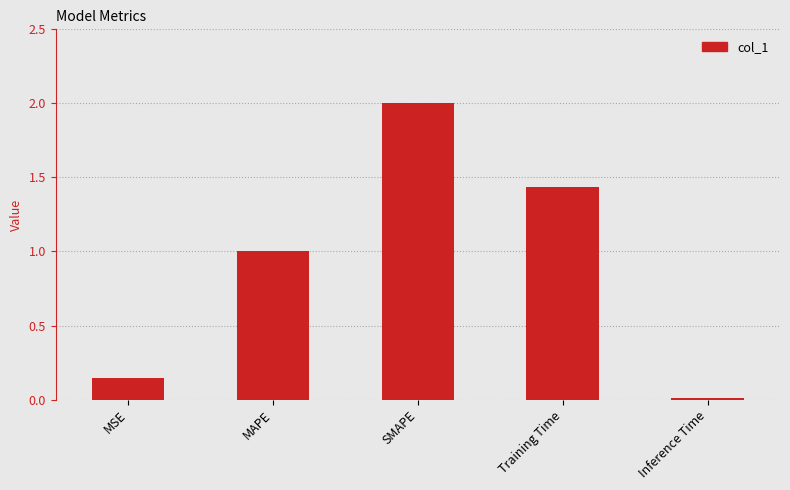

What is the change in value from MSE to Inference Time?

-0.1